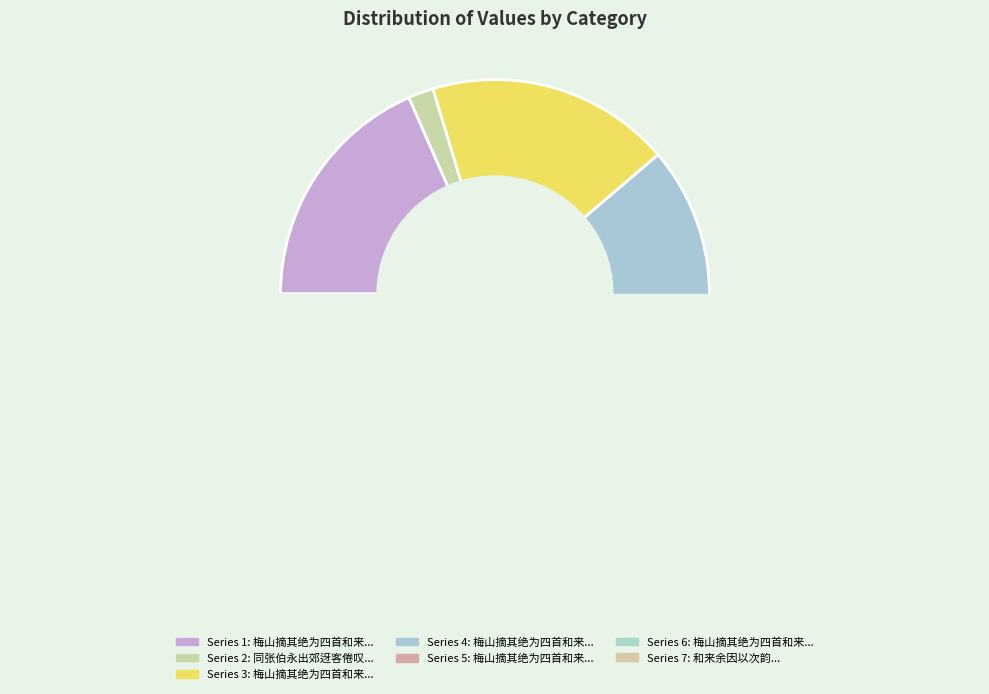

True or false: 梅山摘其绝为四首和来余因以次韵 accounts for 22% of the total.

True